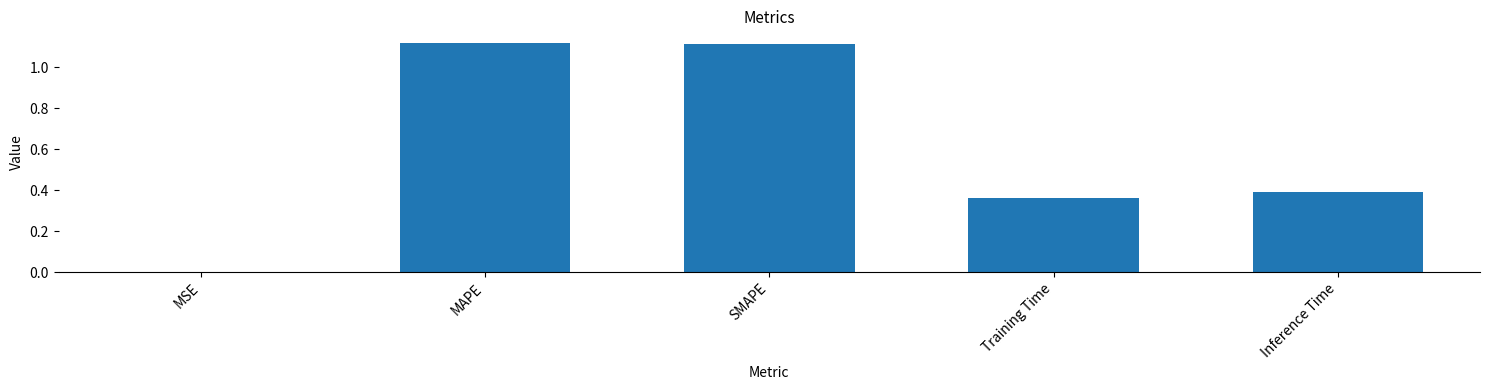

The chart shows a value of 0.5 at Training Time. True or false?

False